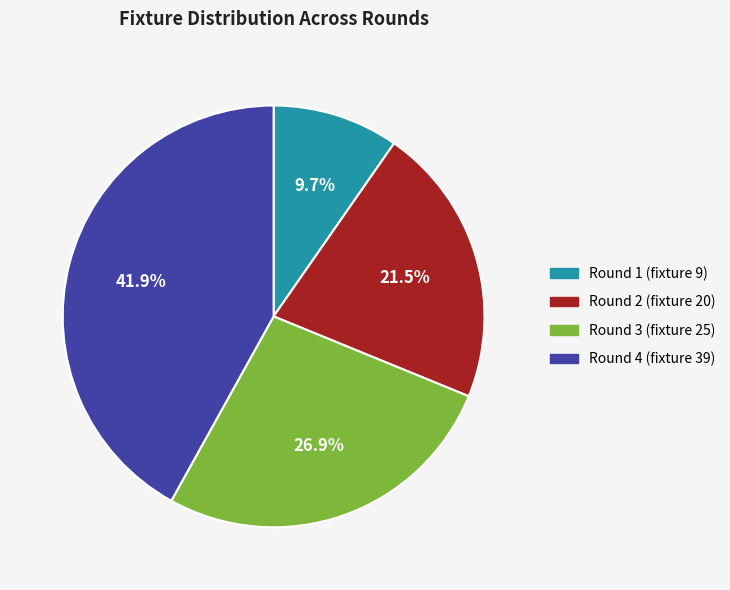

Count the number of slices in the pie.

4